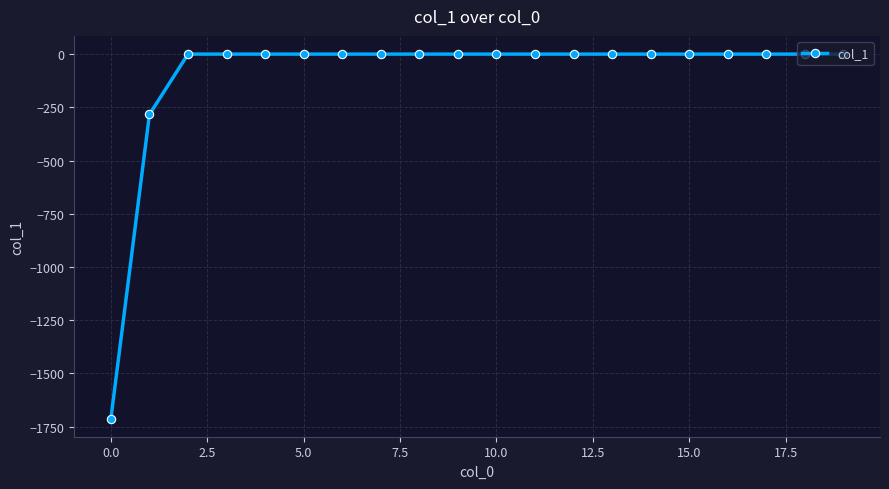

What is the average value?

-99.7